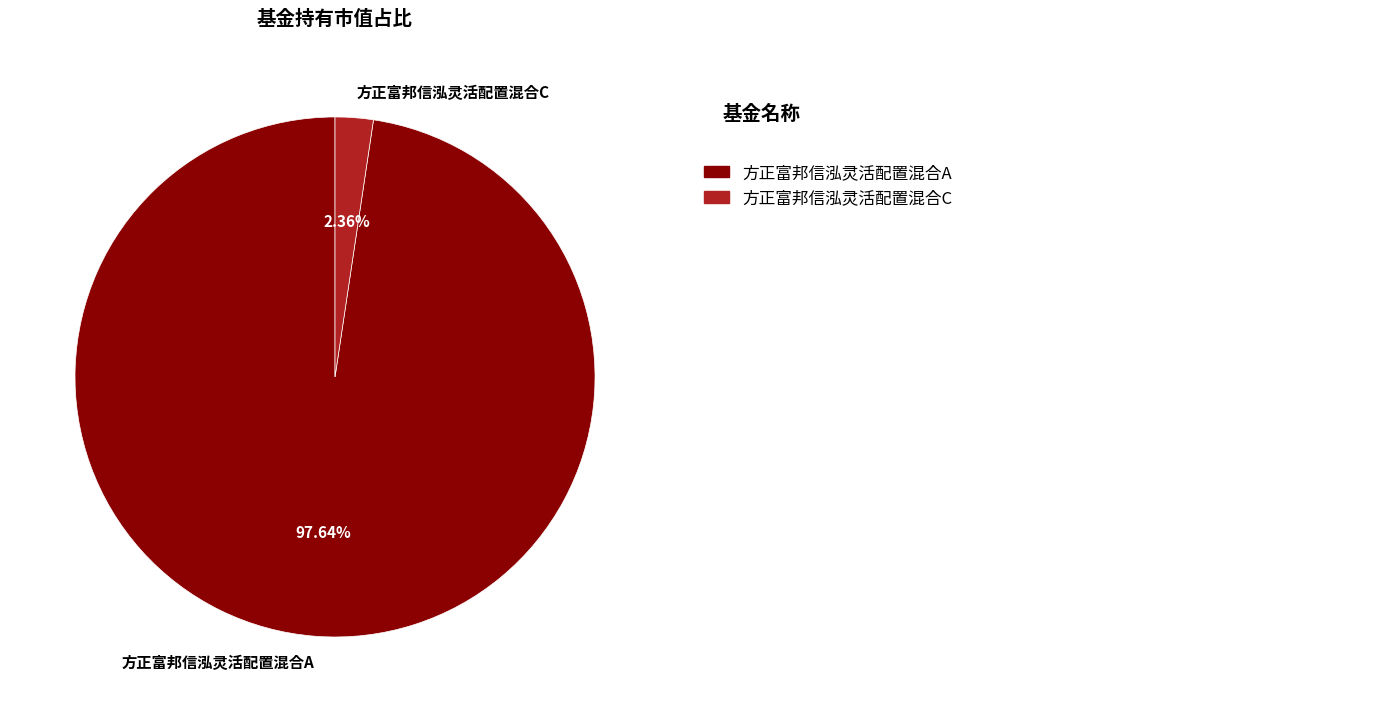

Rank the categories by value from highest to lowest.

方正富邦信泓灵活配置混合A, 方正富邦信泓灵活配置混合C